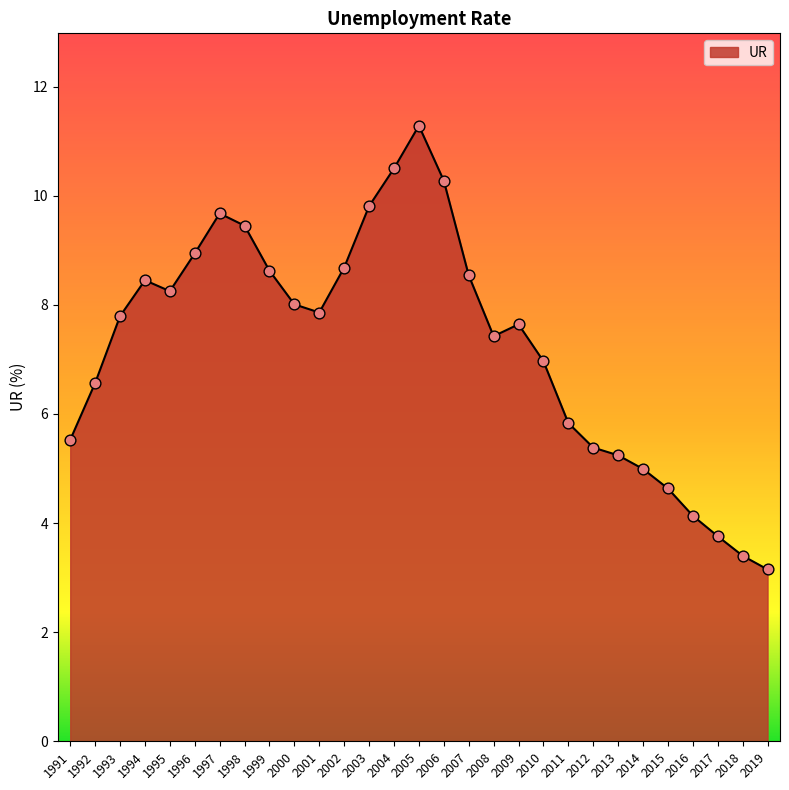

Which has a higher value, 2011 or 2003?

2003